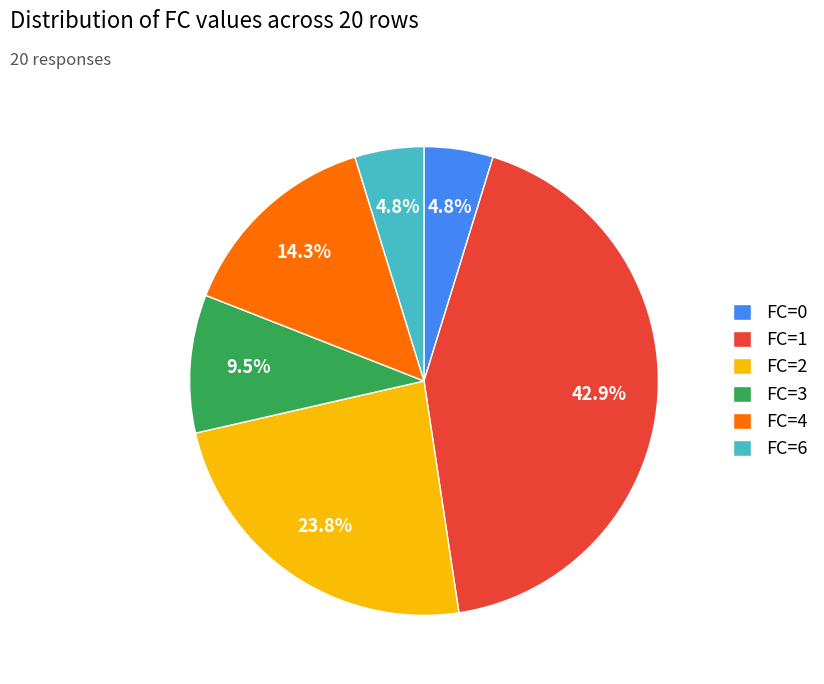

Is there any slice that represents more than half of the pie?

No